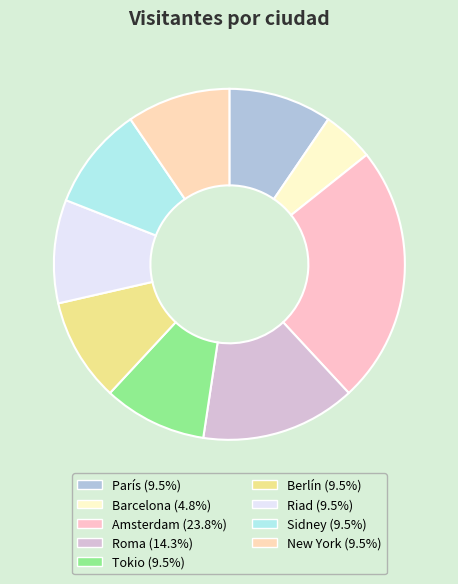

Rank the categories by value from highest to lowest.

Amsterdam, Roma, París, Tokio, Berlín, Riad, Sidney, New York, Barcelona